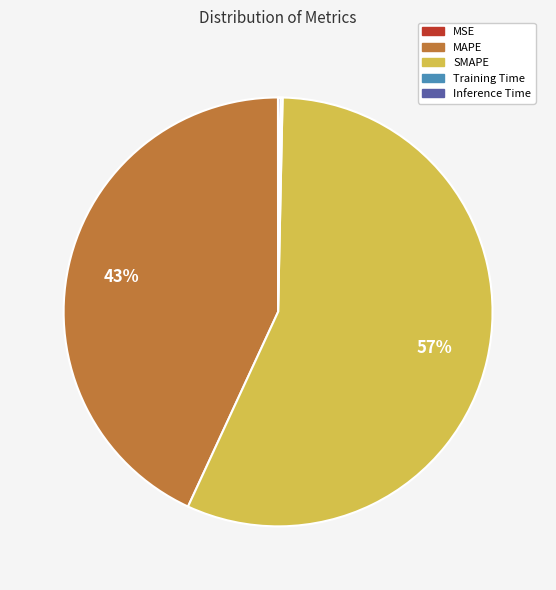

Is the sum of SMAPE and MAPE greater than half?

Yes